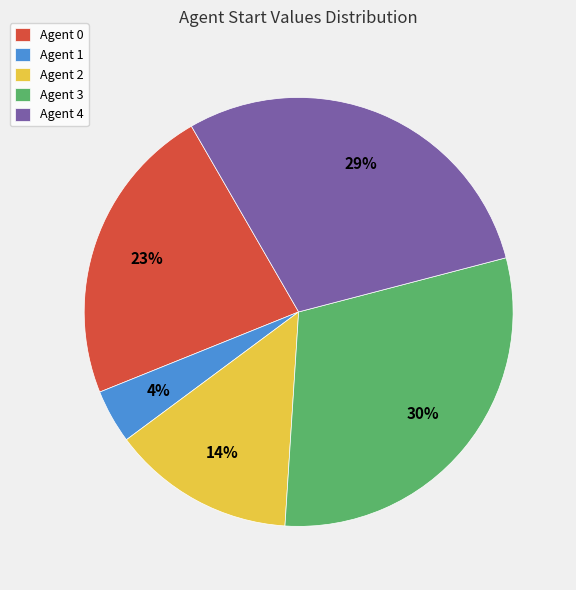

To the nearest percent, what is the combined percentage of Agent 1 and Agent 4?

33%